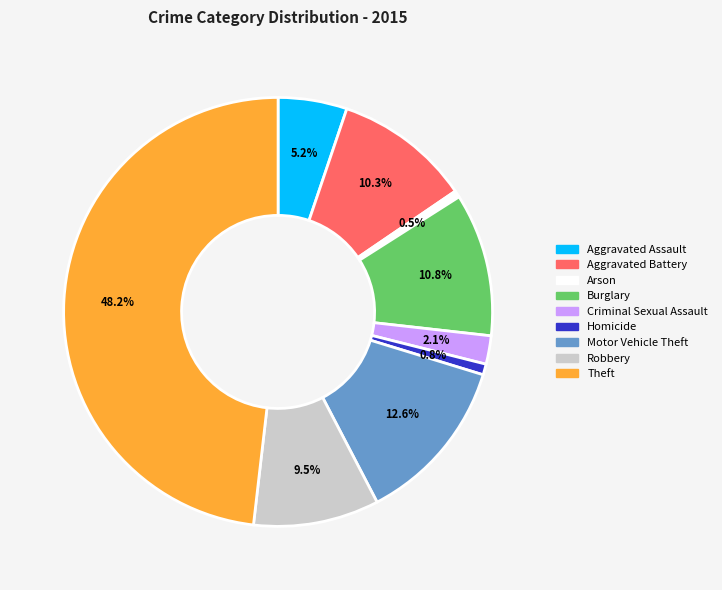

Approximately how many times larger is the value at Motor Vehicle Theft compared to Robbery?

1.3